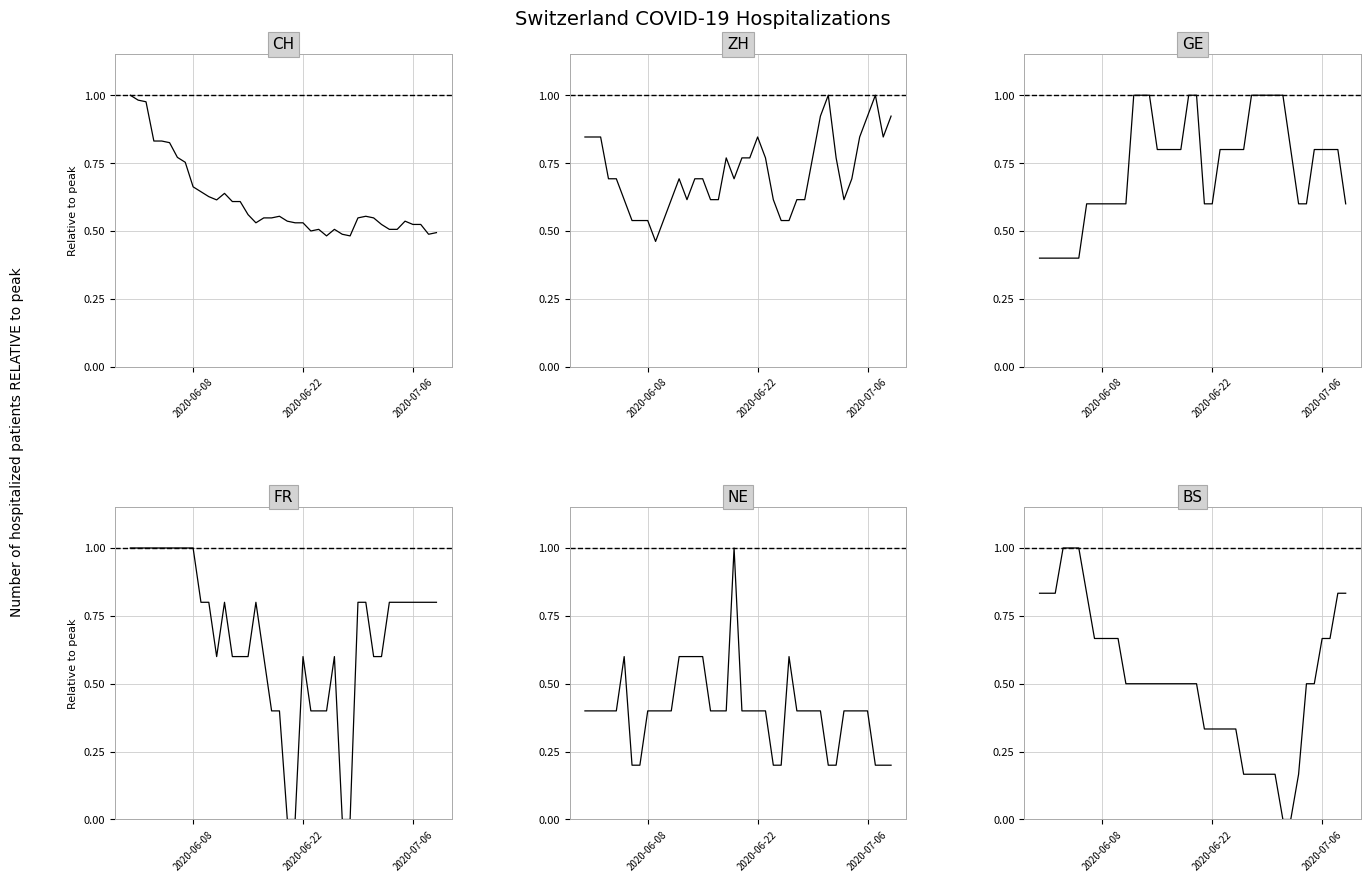

What is the value of the FR point at the 14th from the left?

0.6